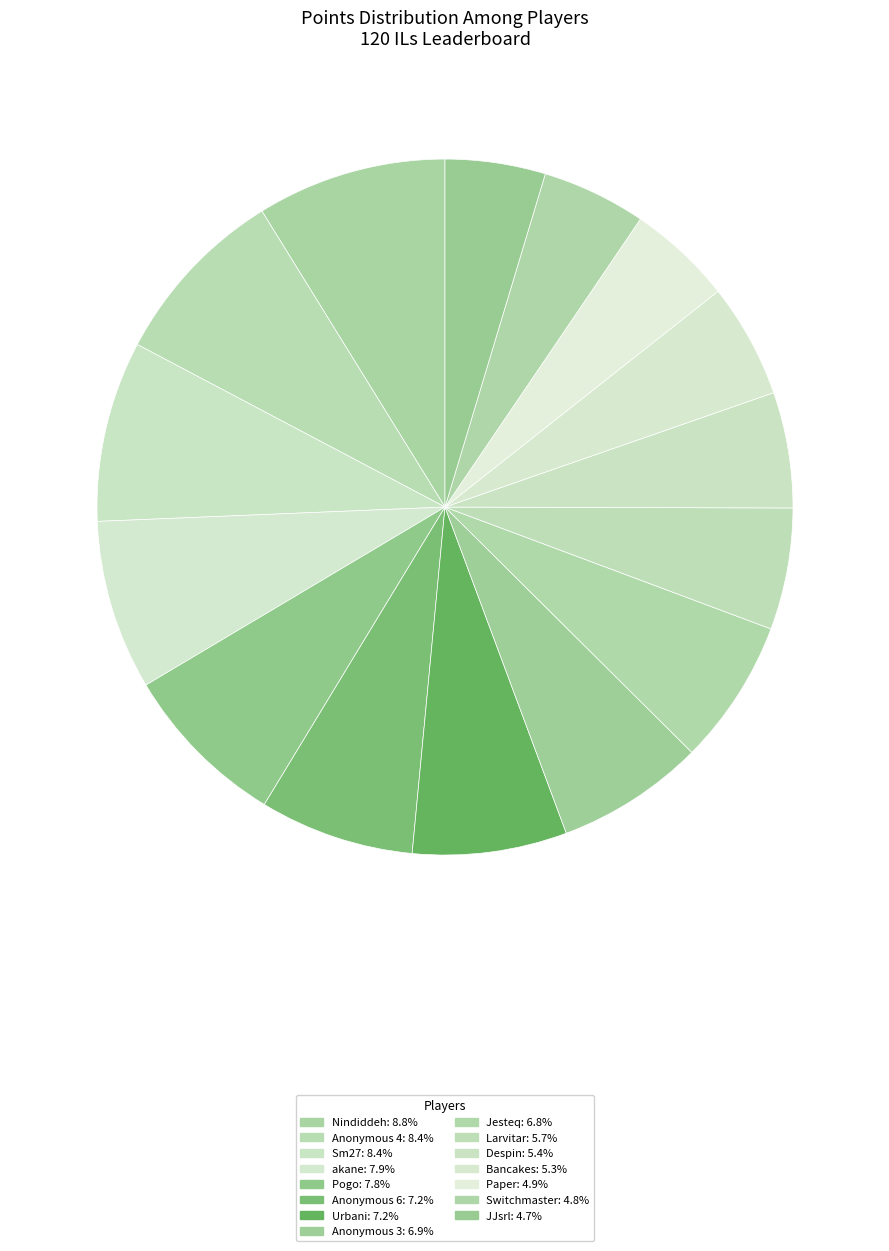

Rank the categories by value from lowest to highest.

JJsrl, Switchmaster, Paper, Bancakes, Despin, Larvitar, Jesteq, Anonymous 3, Urbani, Anonymous 6, Pogo, akane, Sm27, Anonymous 4, Nindiddeh